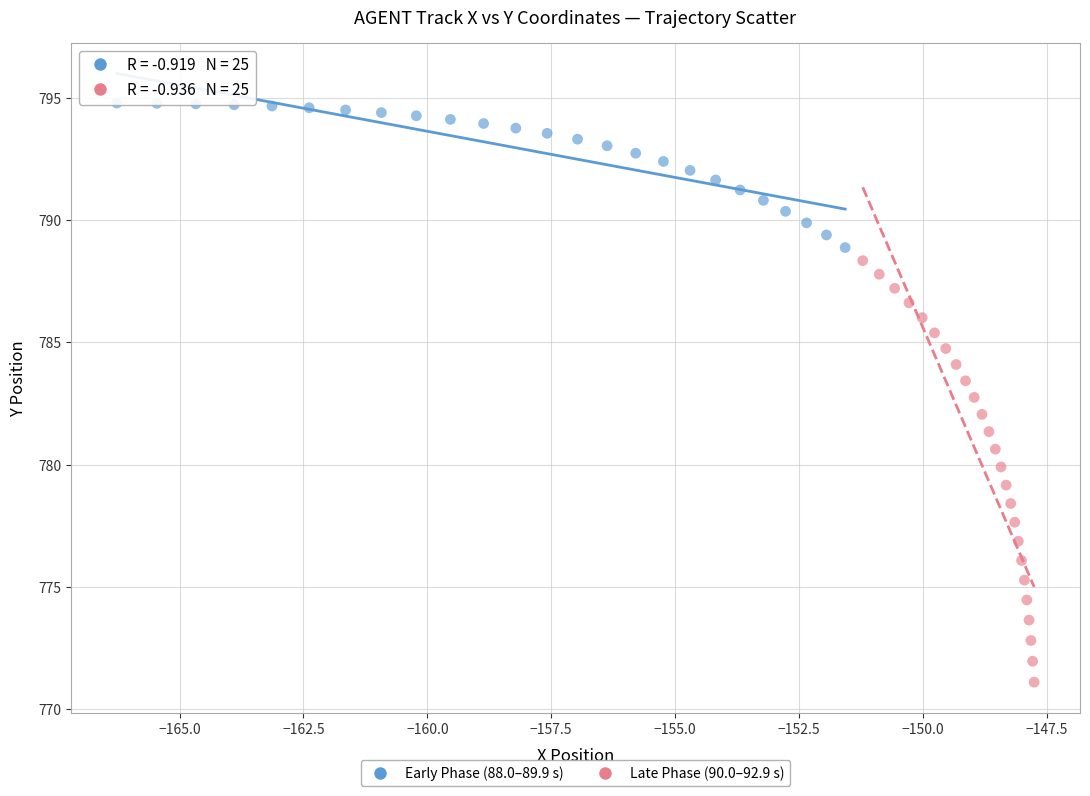

Which series has the widest spread of Y values?

Late Phase (90.0–92.9 s)